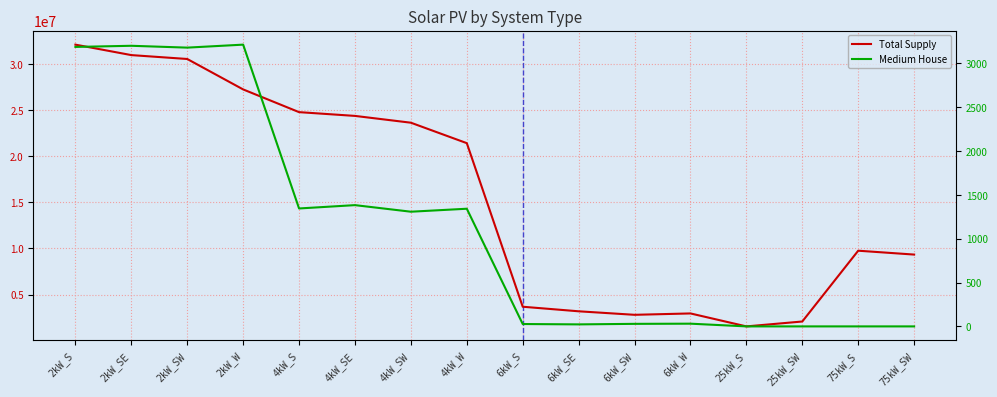

Which series has the widest spread of values?

Total Supply